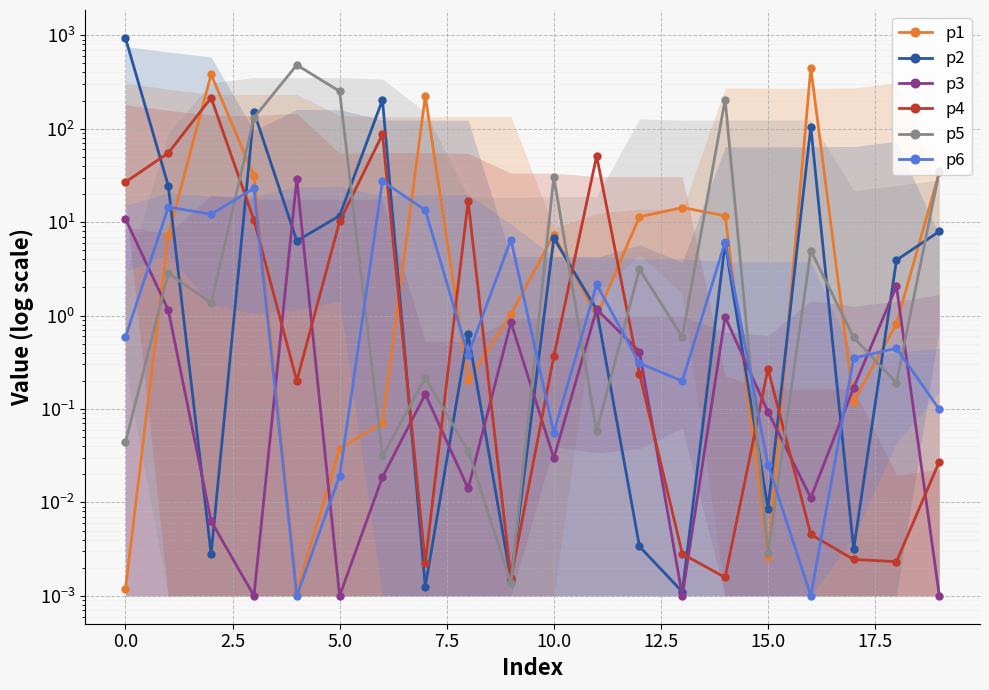

Between 0.0 and 5.0, which is larger?

5.0